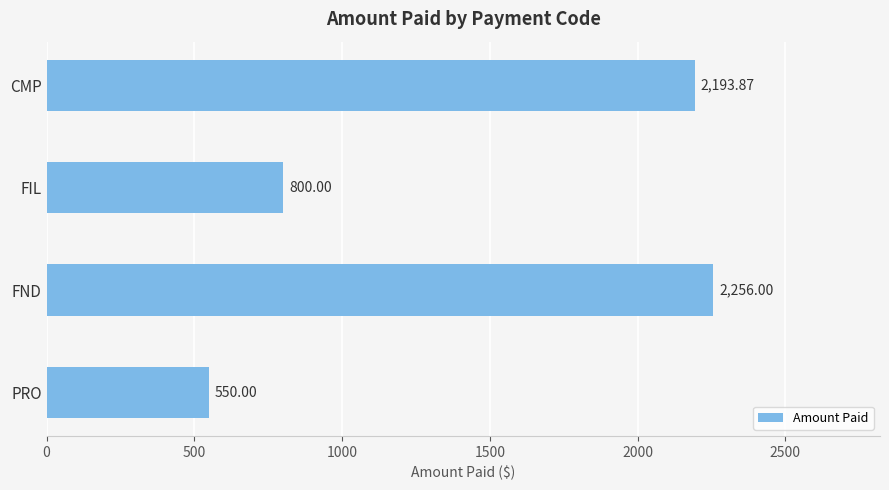

How many data points are less than 2193?

2